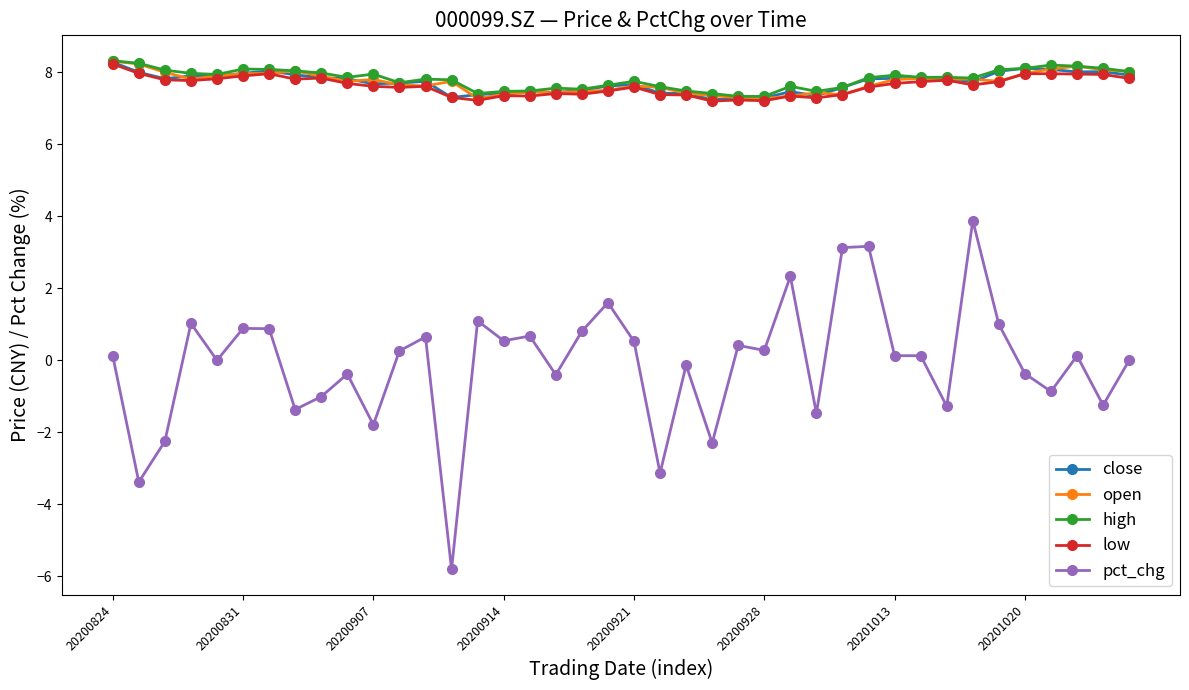

Which series has the widest spread of values?

pct_chg